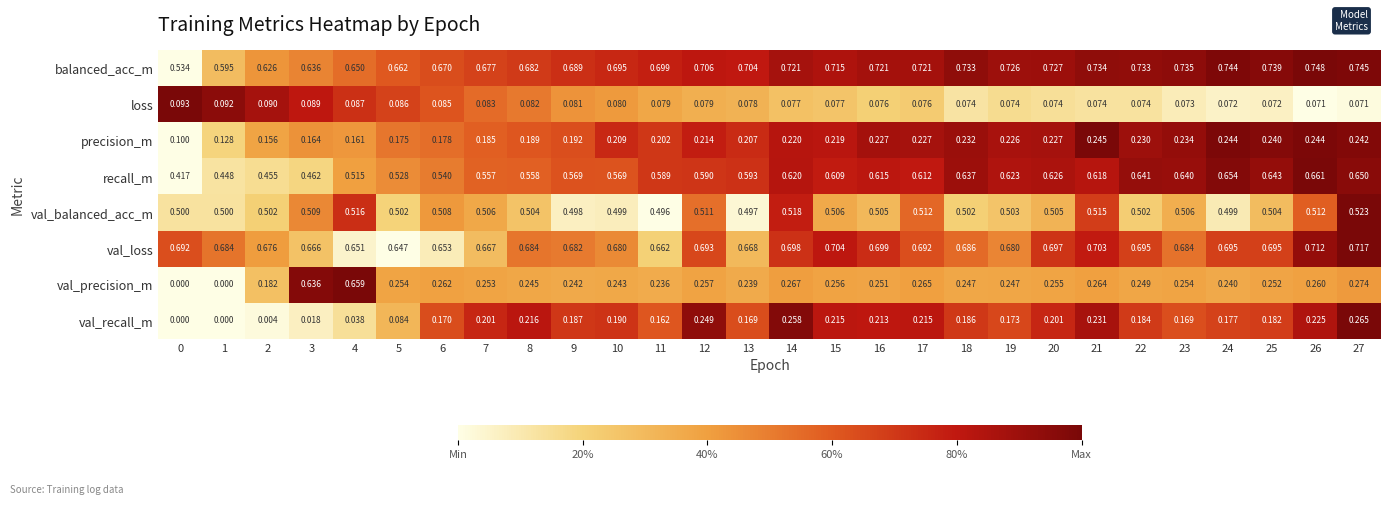

Rank the series at 12 from lowest to highest value.

loss, precision_m, val_recall_m, val_precision_m, val_balanced_acc_m, recall_m, val_loss, balanced_acc_m